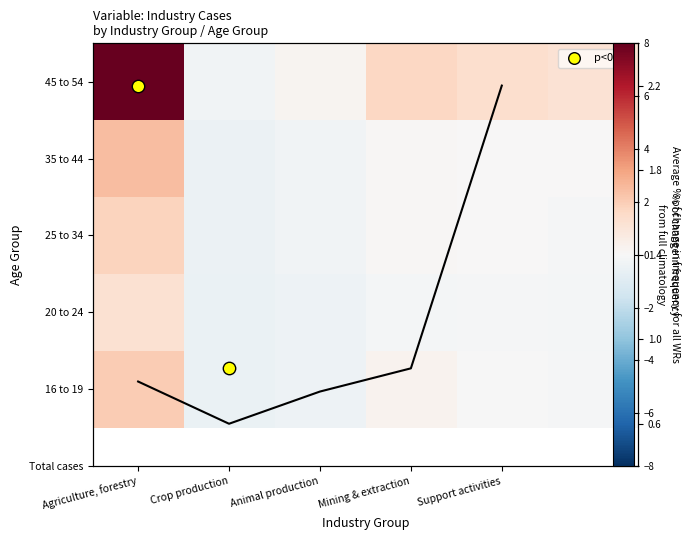

At which category is the sum across all series the highest?

Agriculture, forestry